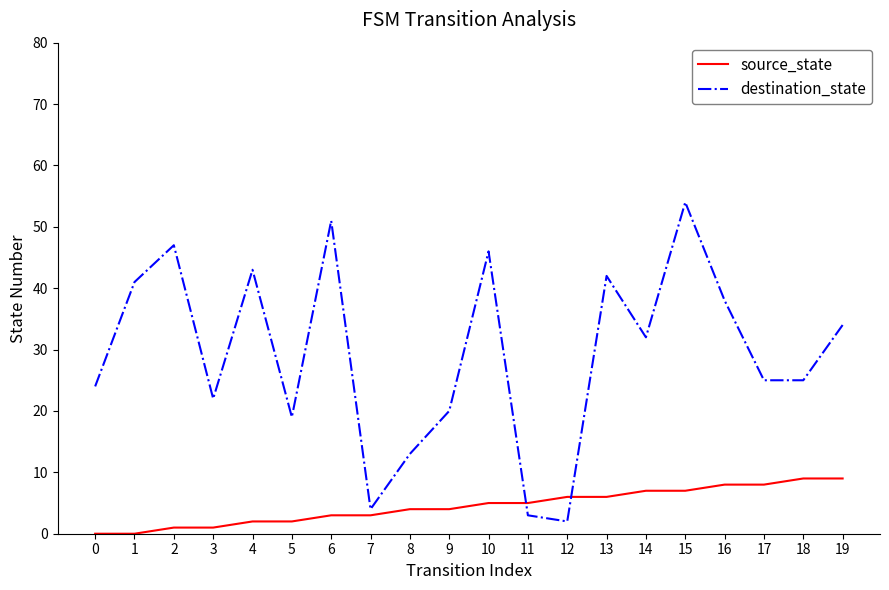

The destination_state series shows 20 at 9. True or false?

True